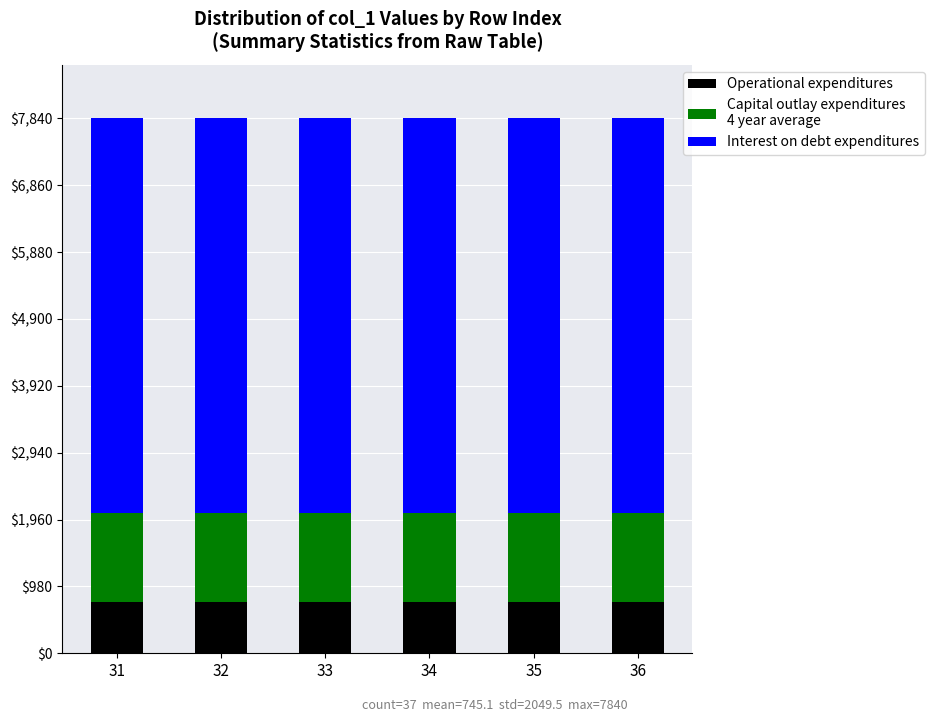

What is the total value across all series at 34?

7840.0